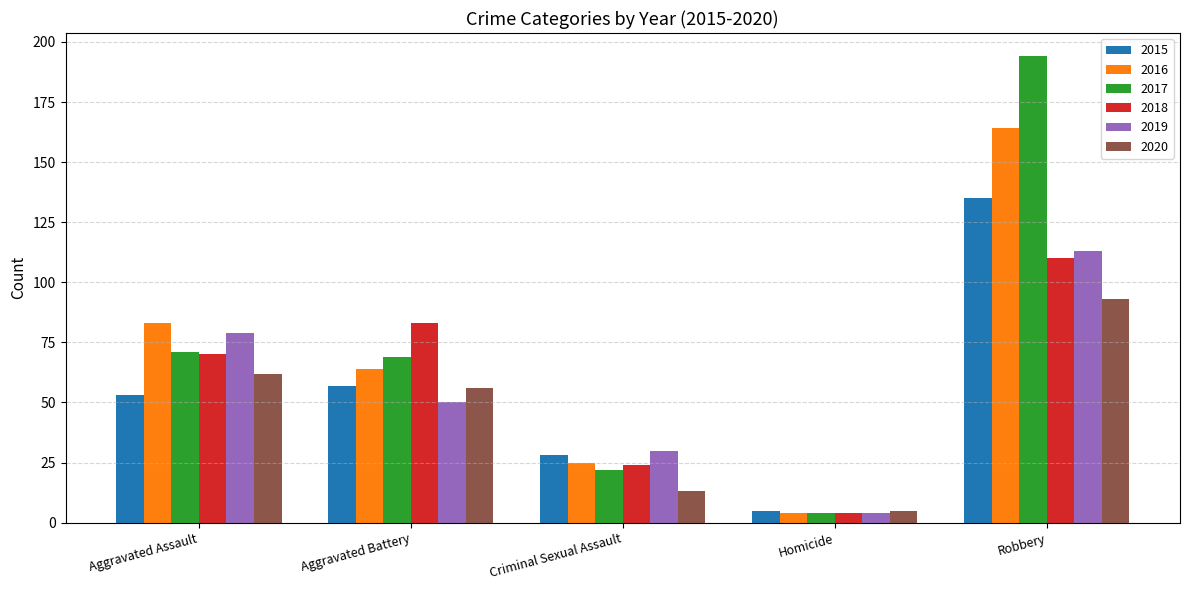

What position from the right is Homicide?

2